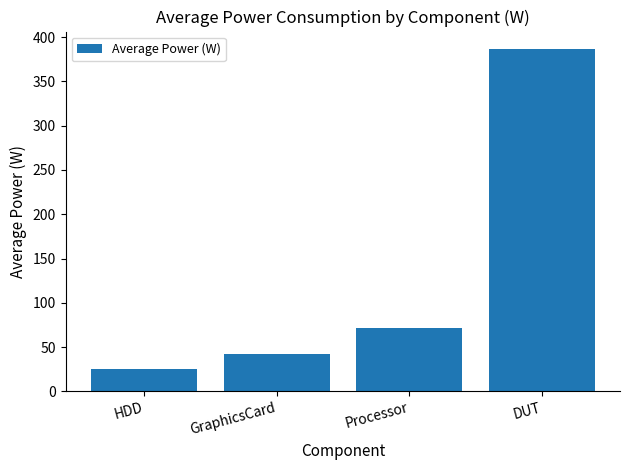

What position from the right is HDD?

4